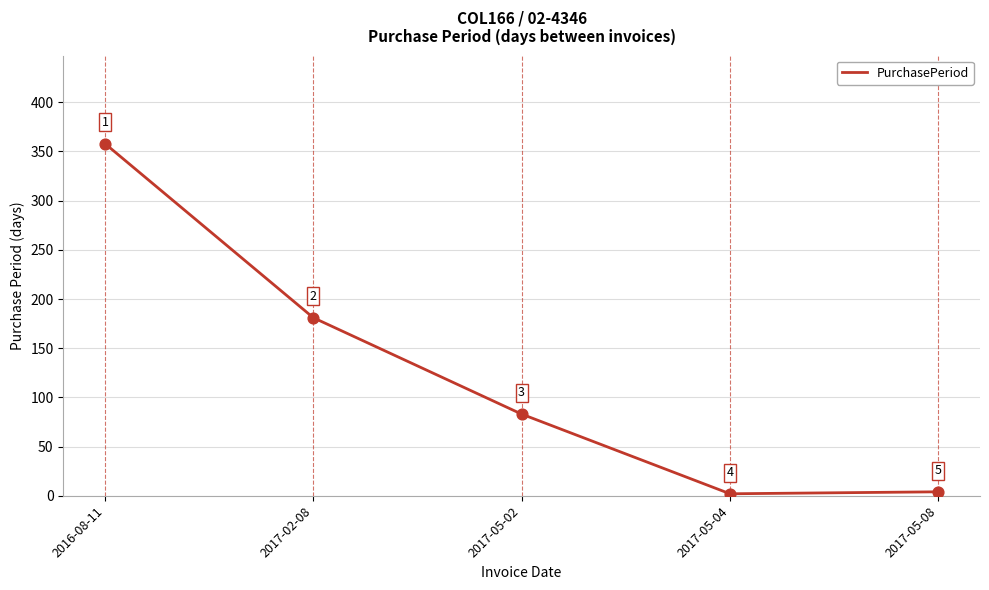

What is the ratio of the value at 2016-08-11 to the value at 2017-05-04?

179.0